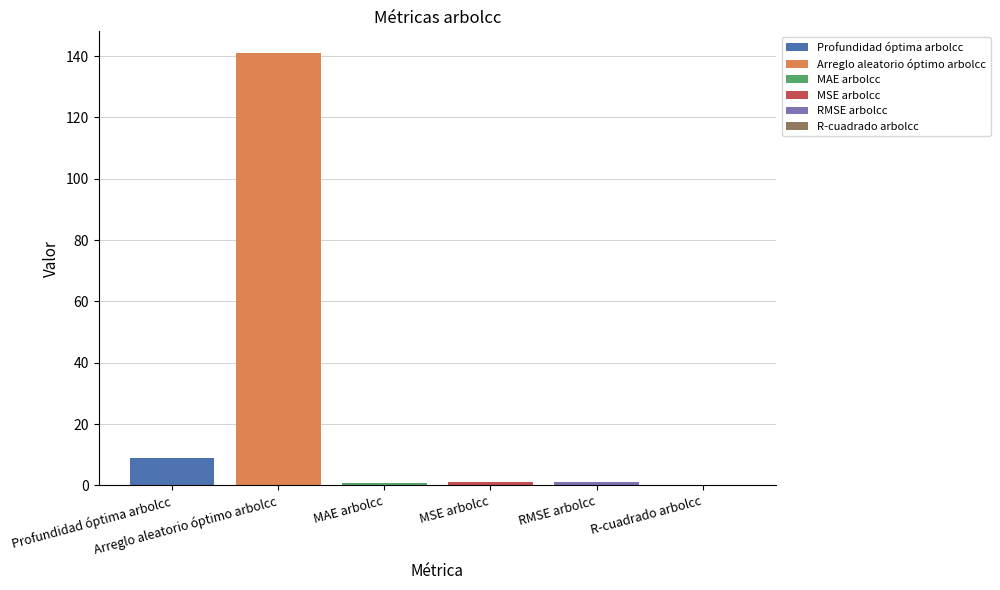

Read the value at Arreglo aleatorio óptimo arbolcc.

141.0